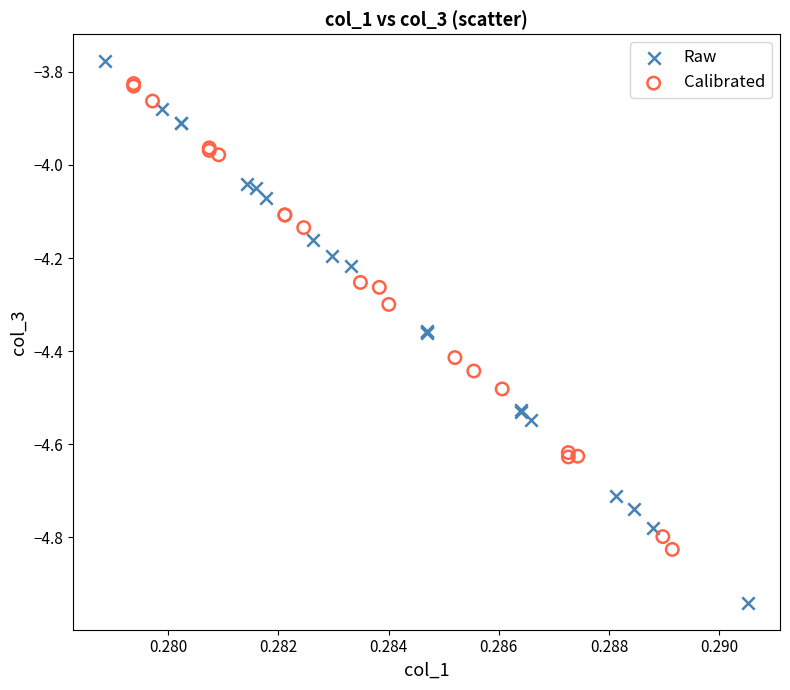

Which series reaches the minimum Y coordinate?

Raw